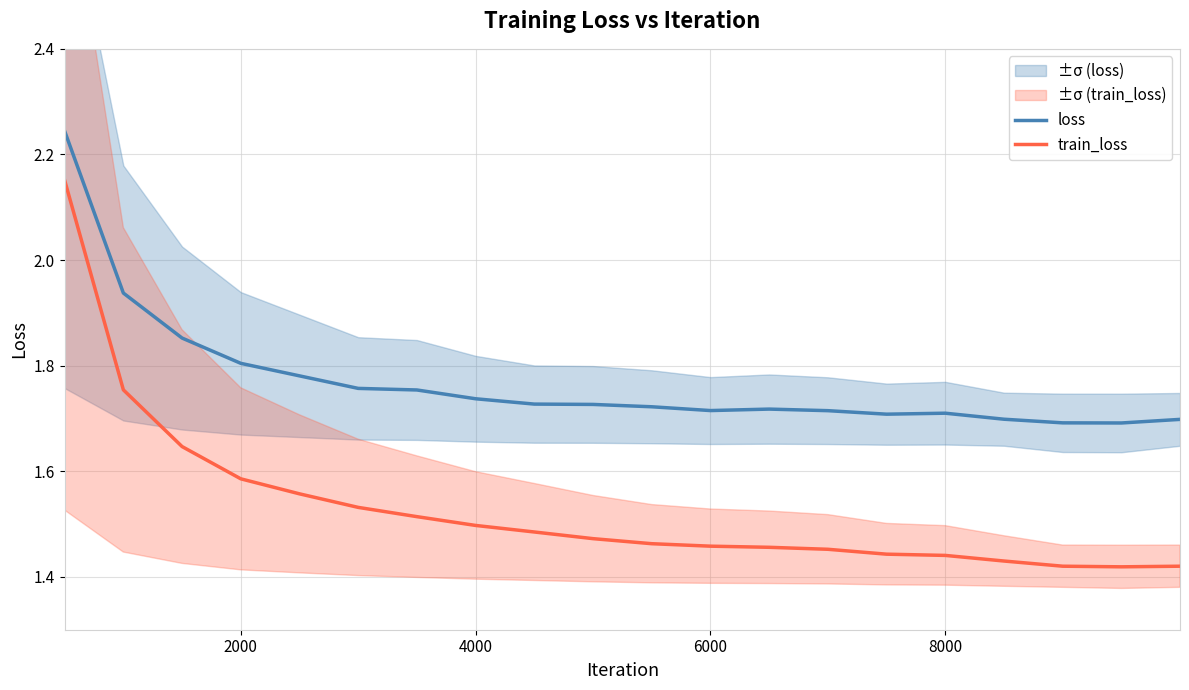

What is the average value of the loss series?

1.8